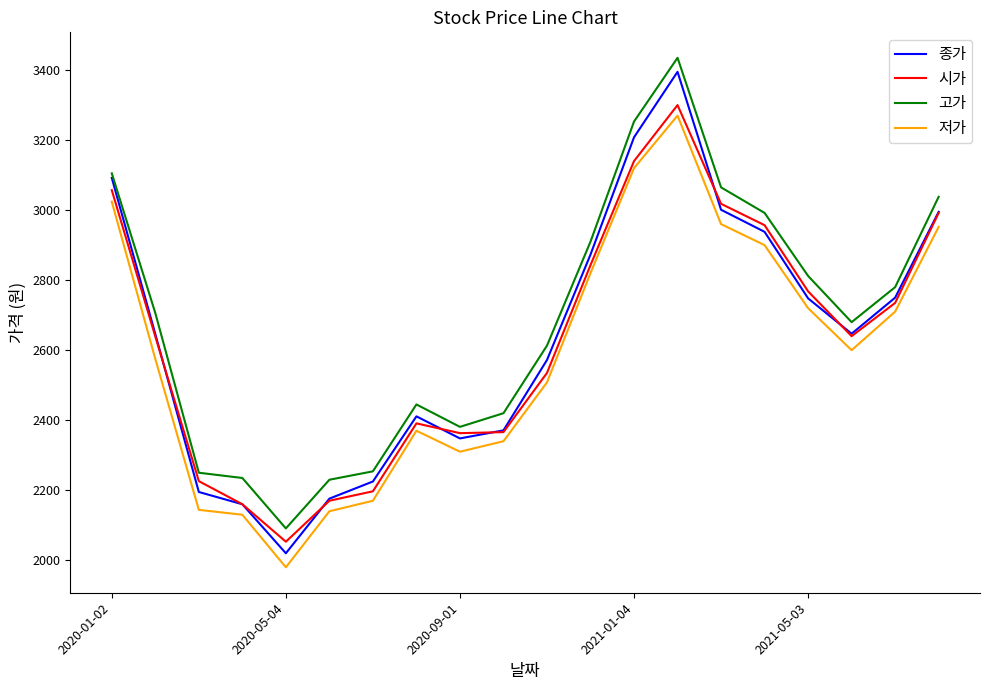

Which series has the largest range (max minus min)?

종가